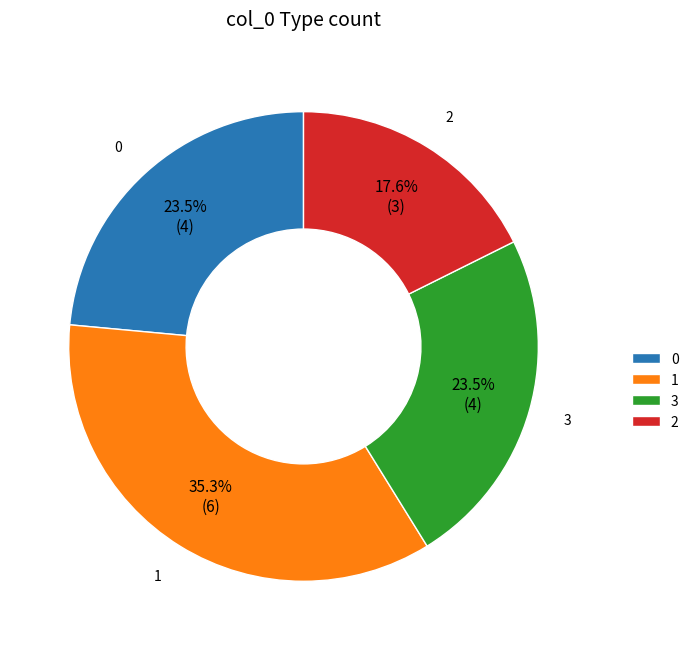

Does any single category account for the majority?

No